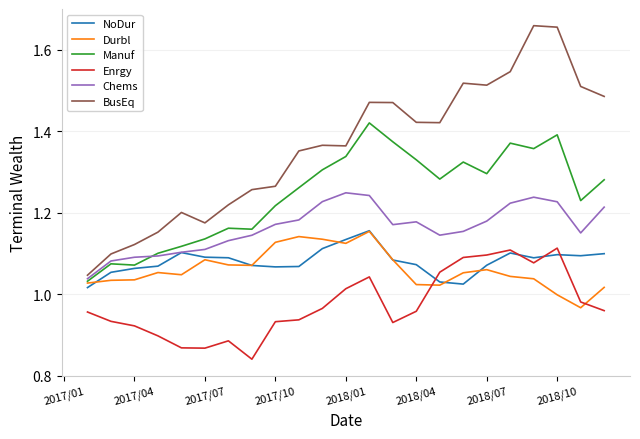

Which series has the widest spread of values?

BusEq